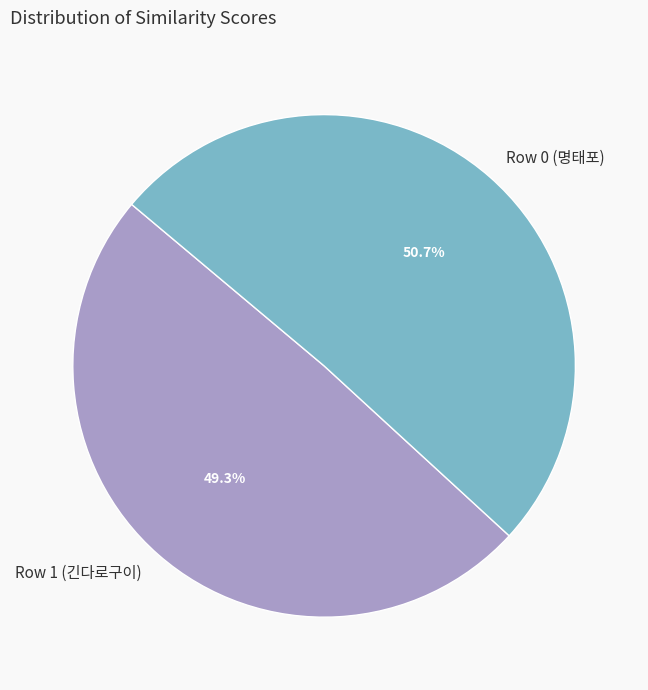

Which slice is the largest?

Row 0 (명태포)